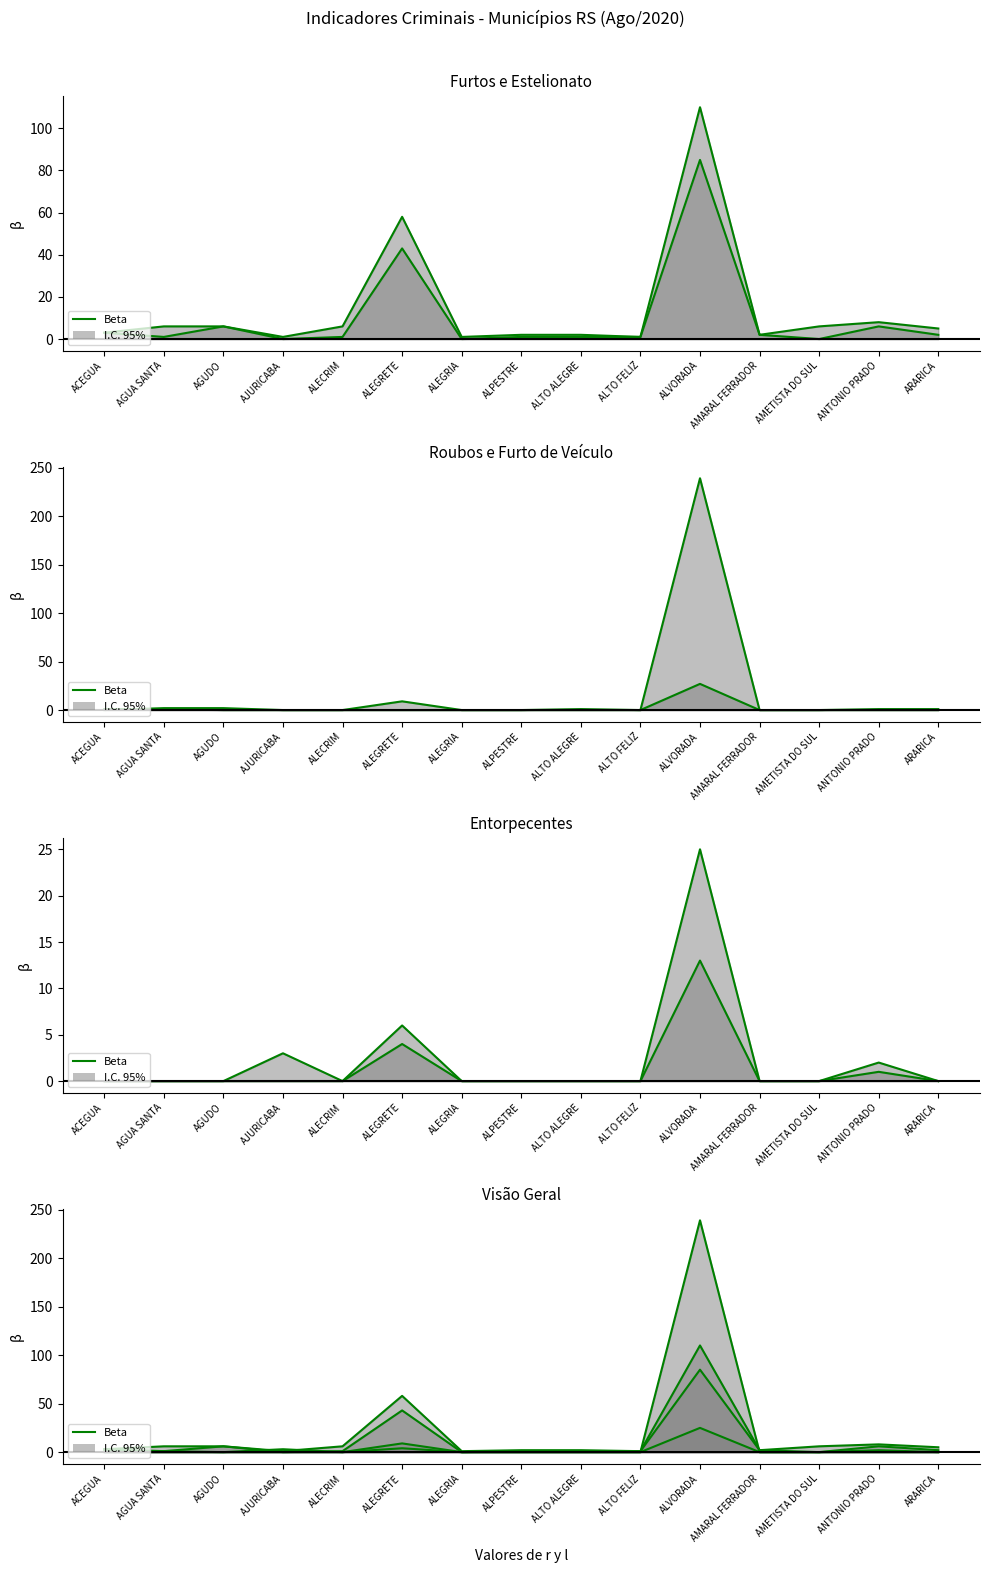

What is the sum of the Beta (Entorpecentes - Tráfico) values at ANTONIO PRADO and ACEGUA?

2